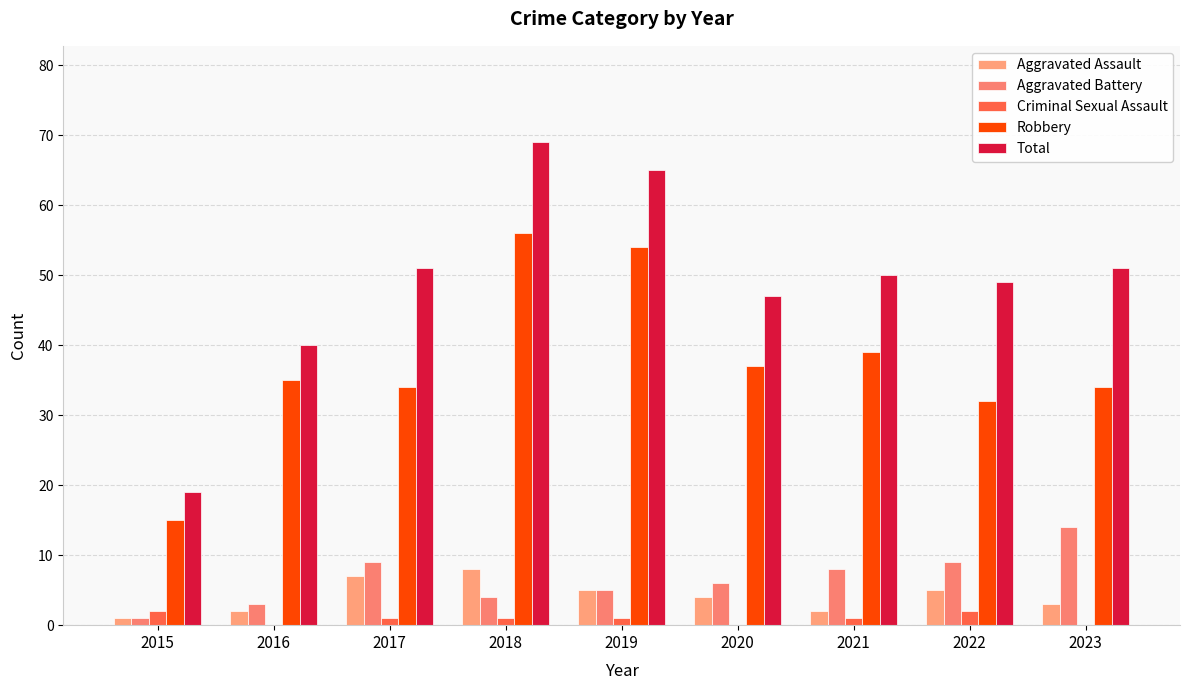

Where is Aggravated Assault nearest to the value 4?

2020